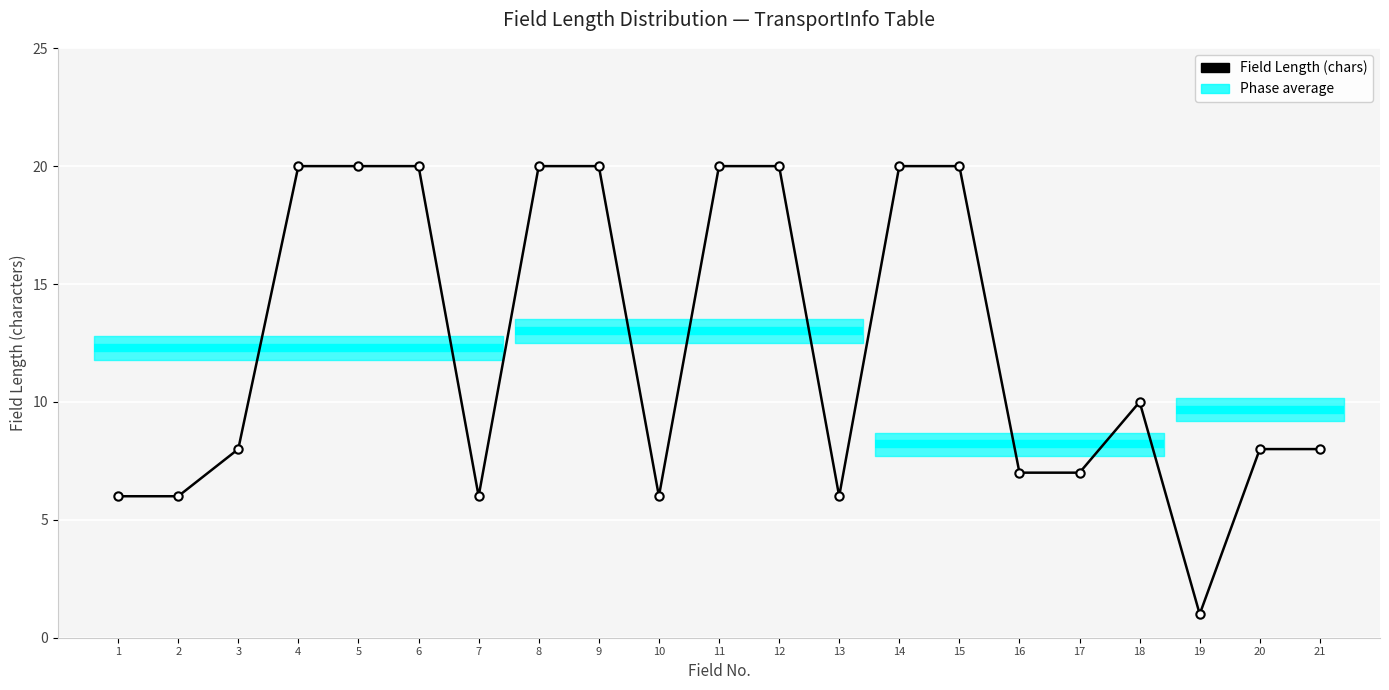

List the labels in order of value, largest first.

4, 5, 6, 8, 9, 11, 12, 14, 15, 18, 3, 20, 21, 16, 17, 1, 2, 7, 10, 13, 19